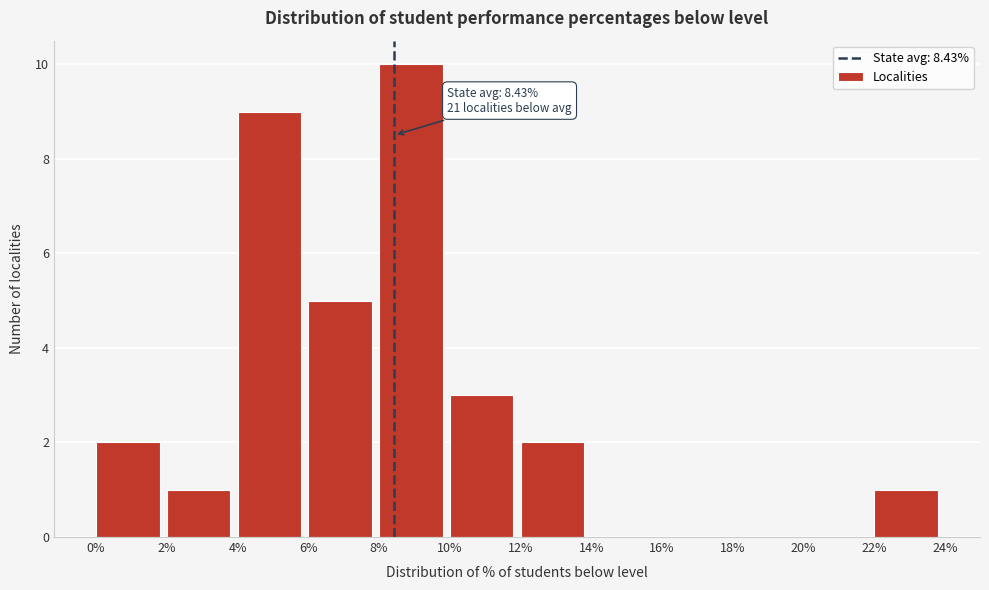

Over which range of the x-axis is the bar tallest?

8% to 10%